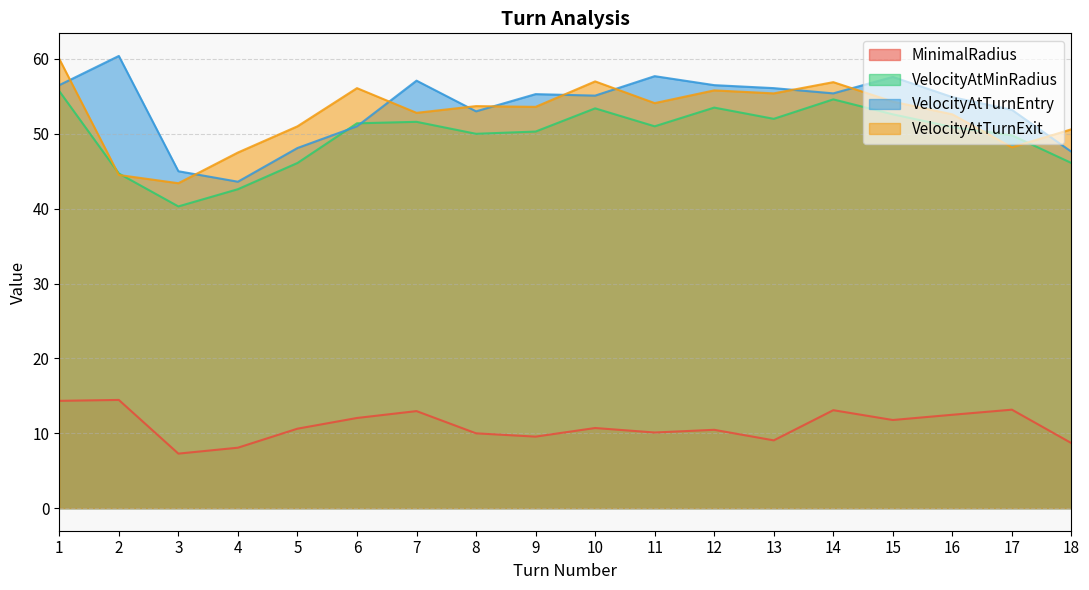

True or false: VelocityAtTurnExit and VelocityAtTurnEntry cross at least once.

True